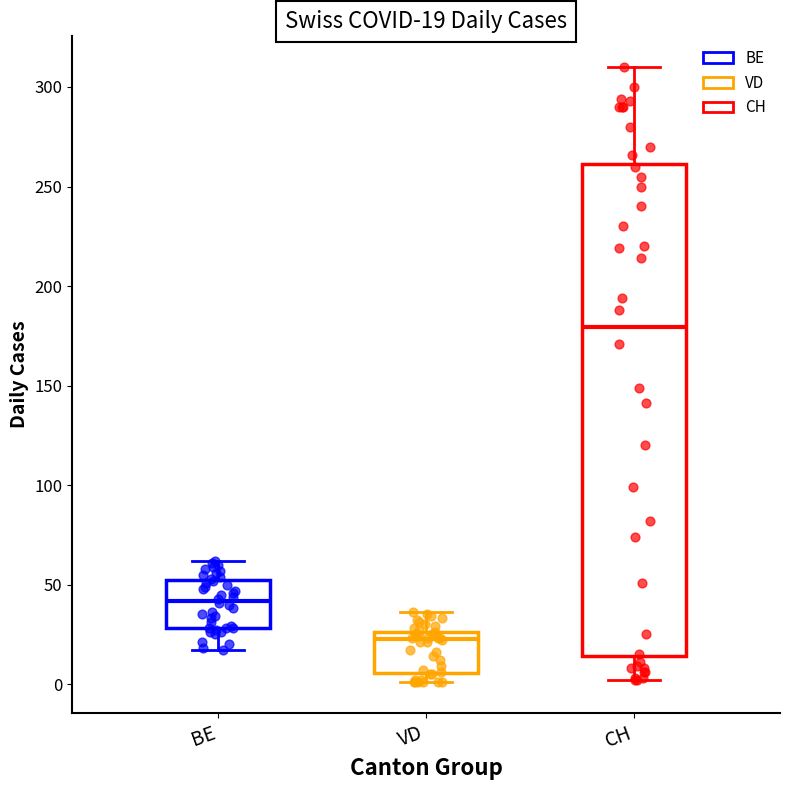

Which box is the tallest, from its lower edge to its upper edge?

CH